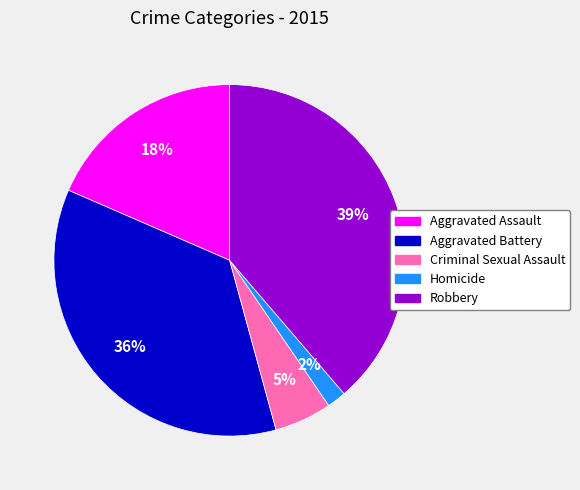

Is it true that Criminal Sexual Assault is 5% of the pie?

True